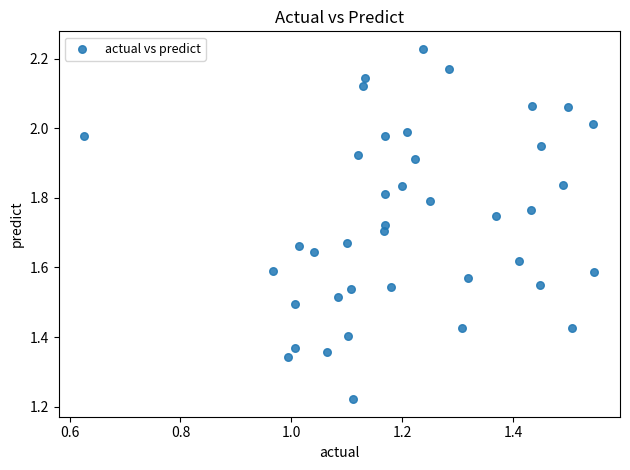

What is the range of Y values (max minus min)?

1.0